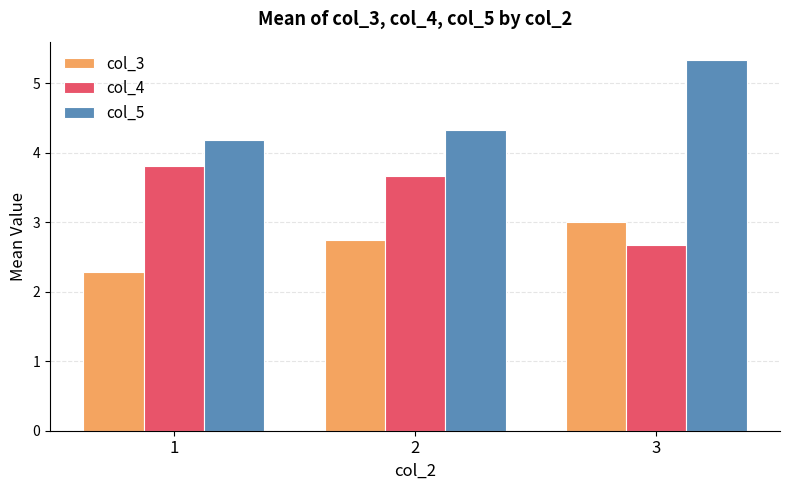

Rank the categories by col_4 value from highest to lowest.

1, 2, 3